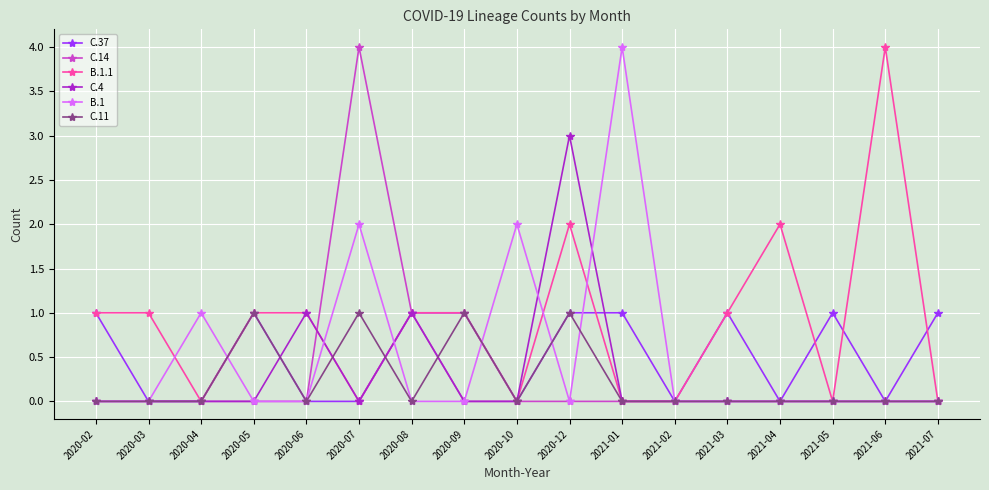

How many distinct data groups are displayed?

6